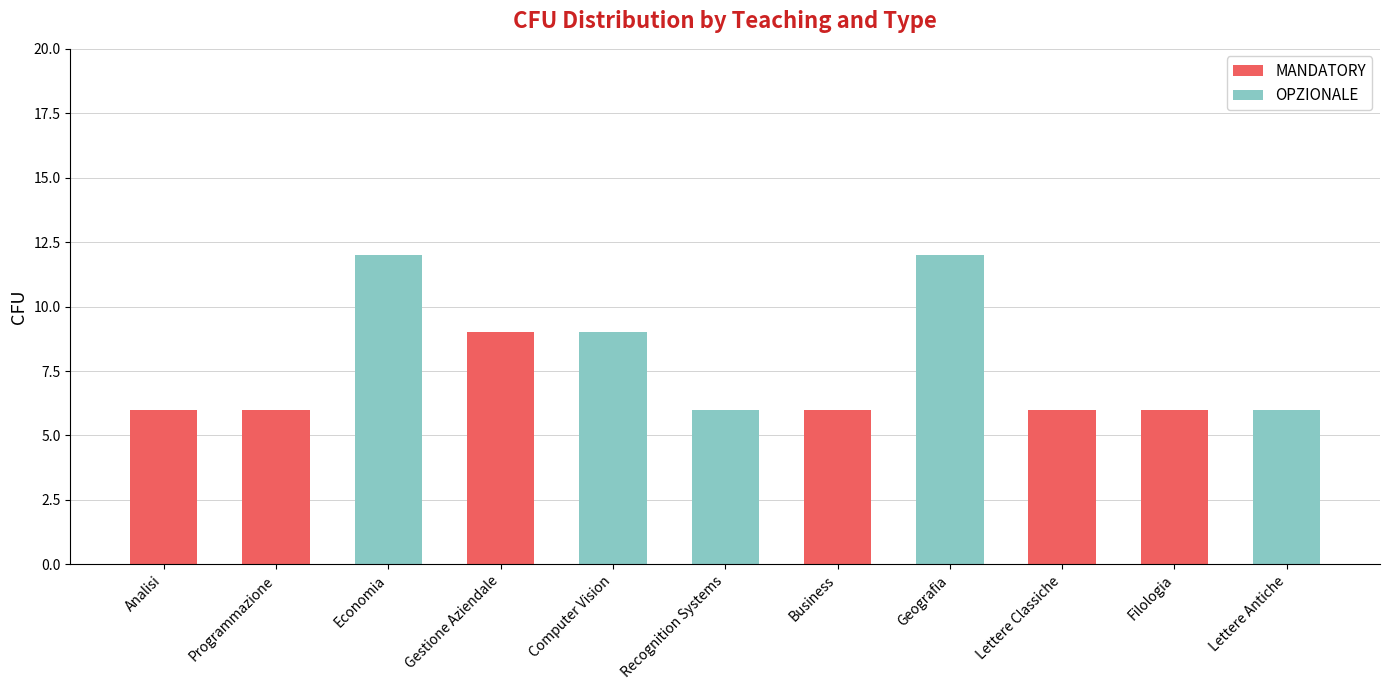

The value of MANDATORY at Lettere Classiche is 6. True or false?

True